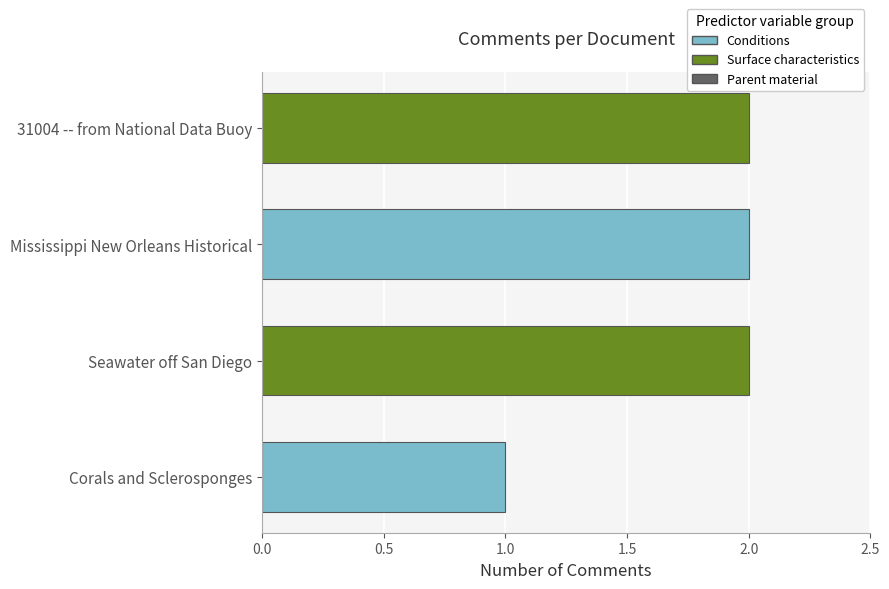

The value at 31004 -- from National Data Buoy is 2. True or false?

True